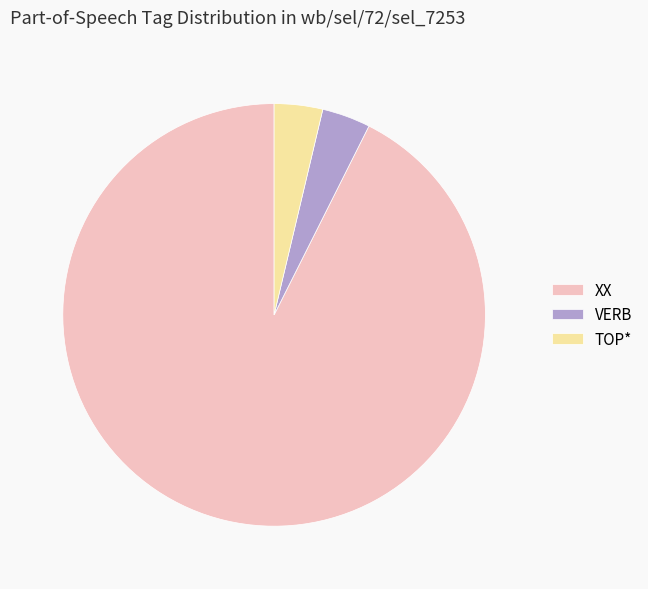

Is it true that XX is 79% of the pie?

False